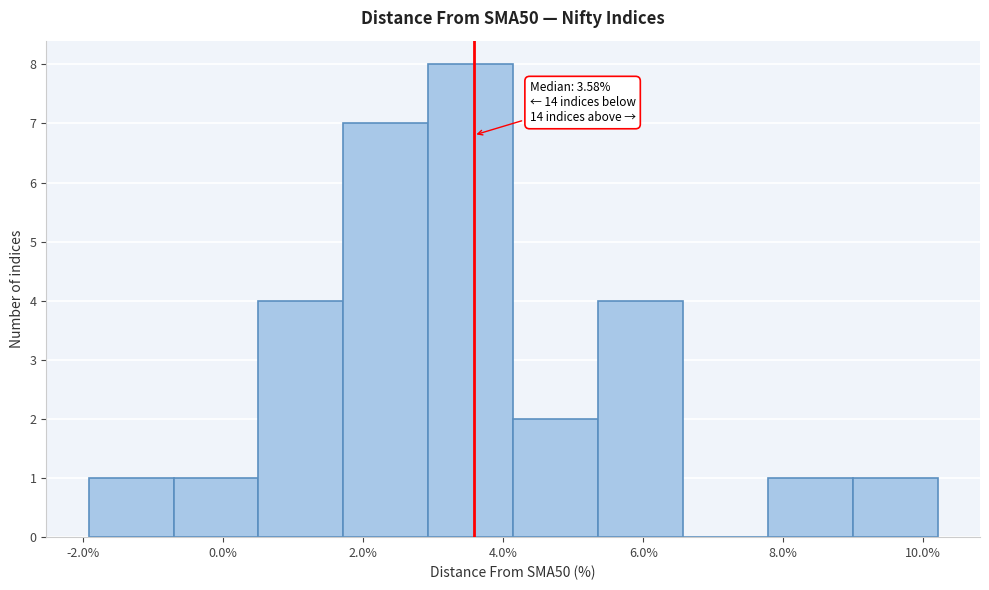

Which range on the x-axis has the tallest bar?

3.0 to 4.2